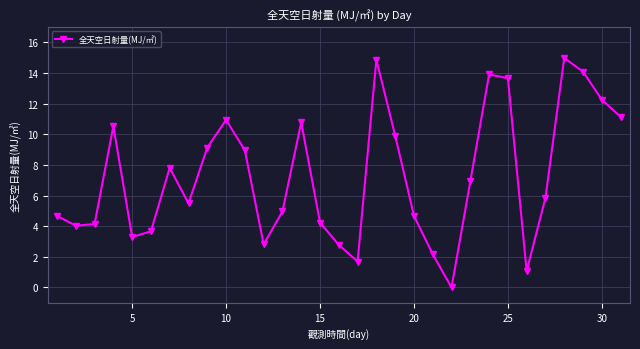

What is the sum of all values?

225.4